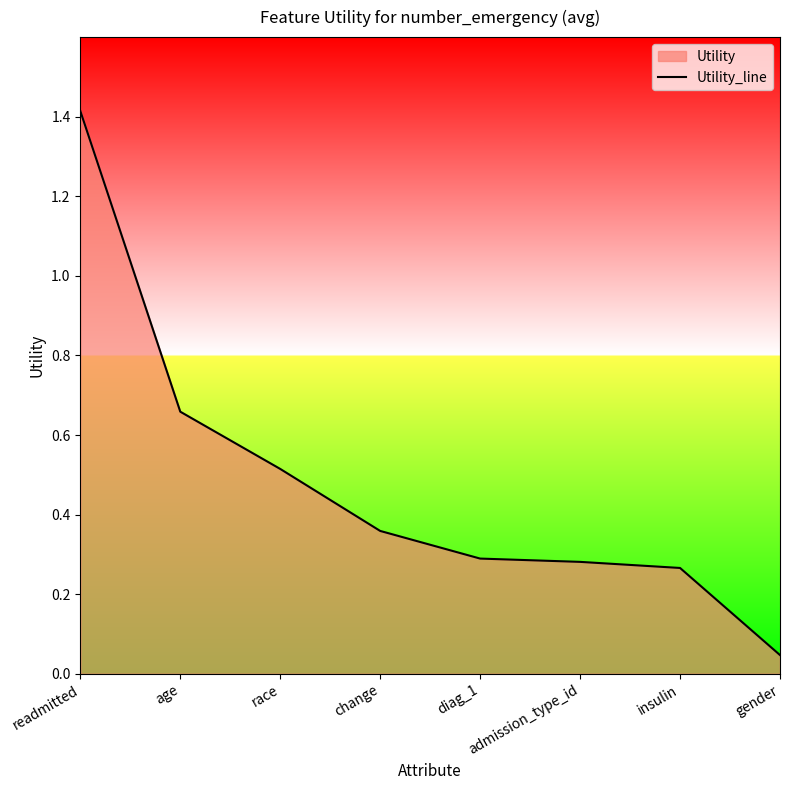

Reading left to right, transcribe all the data shown in this chart.

1.4	0.7	0.5	0.4	0.3	0.3	0.3	0.0